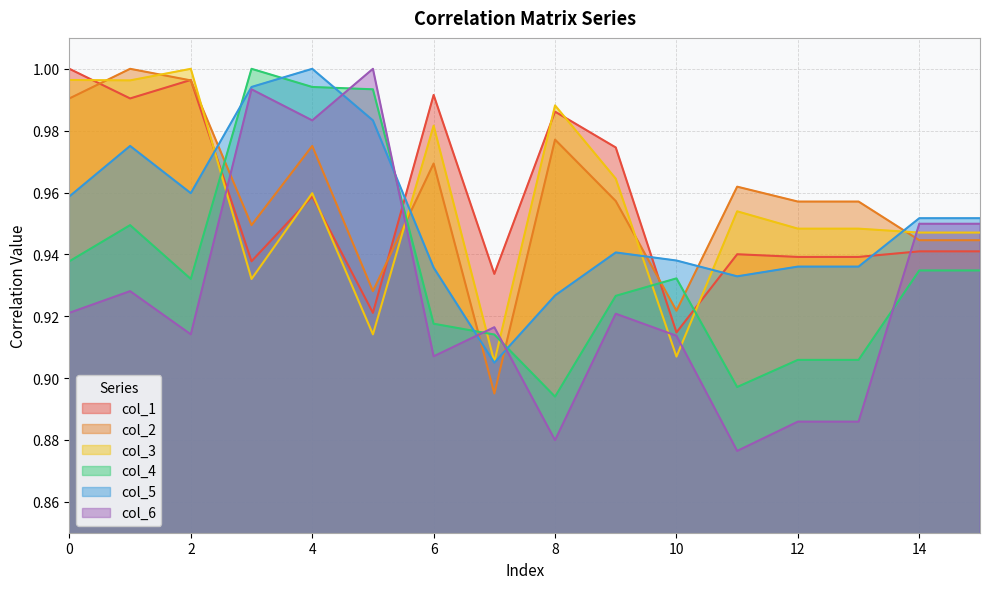

At how many categories does at least one series exceed 0?

16